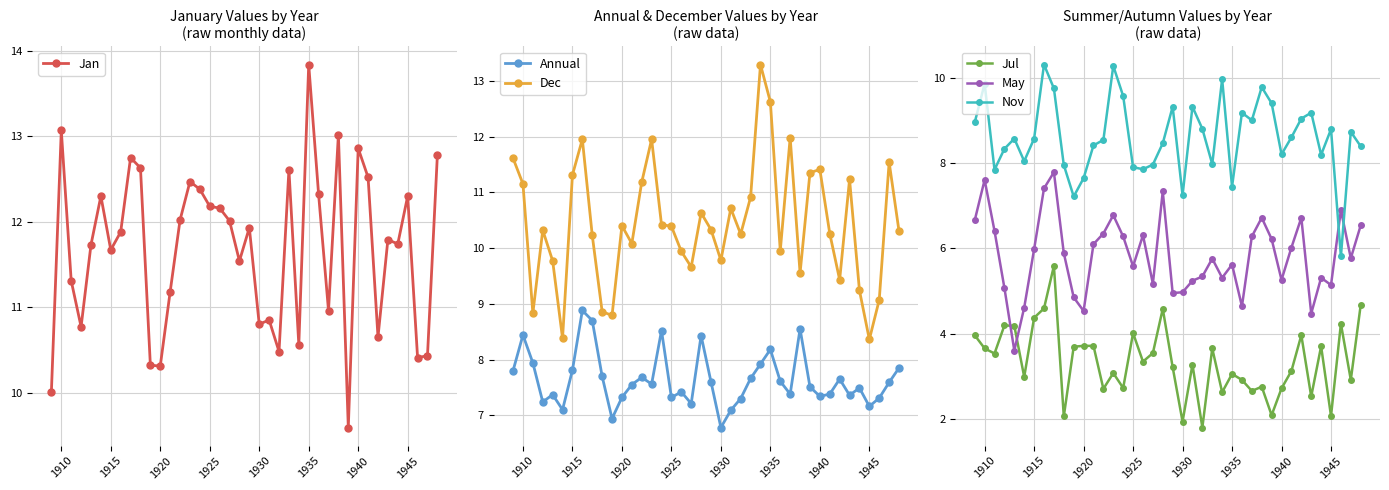

What is the minimum value for Dec?

8.4